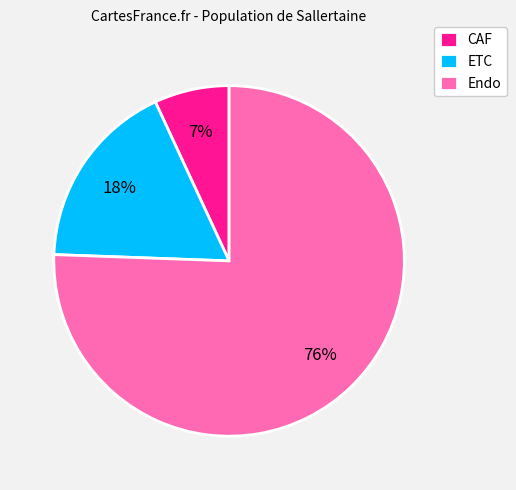

To the nearest percent, what is the average slice percentage?

33%